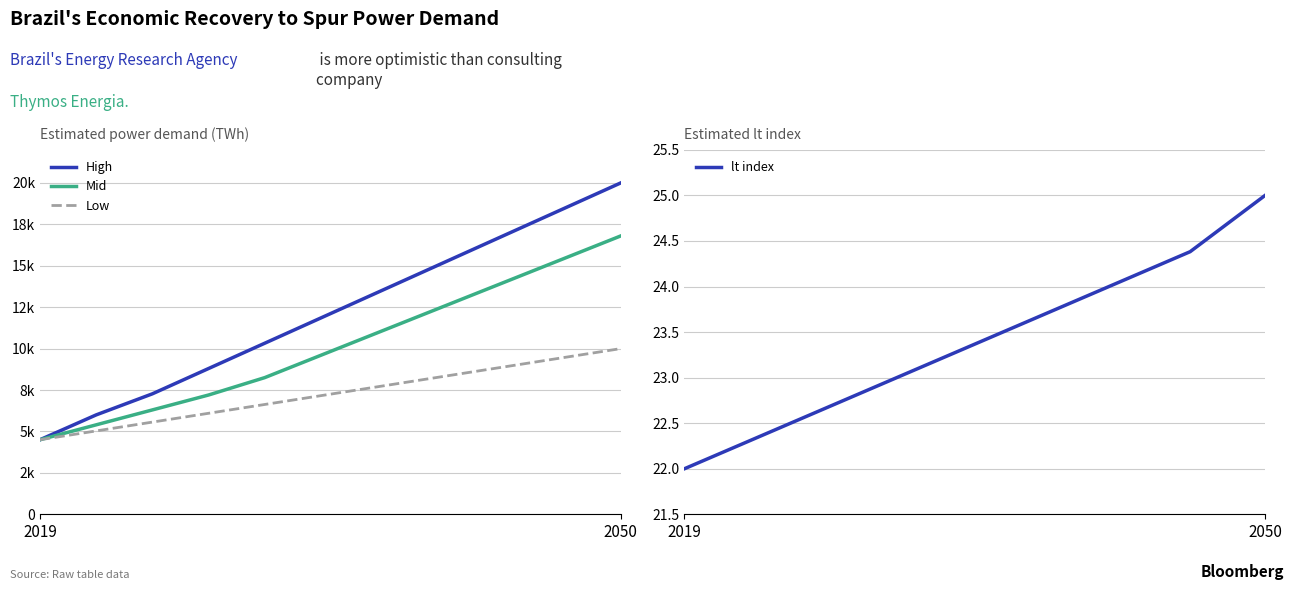

What is the average value of the lt index series?

23.4